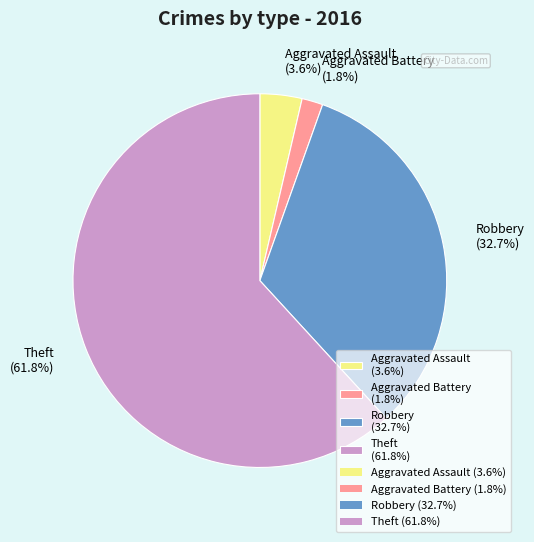

To the nearest percent, what is the average slice percentage?

25%